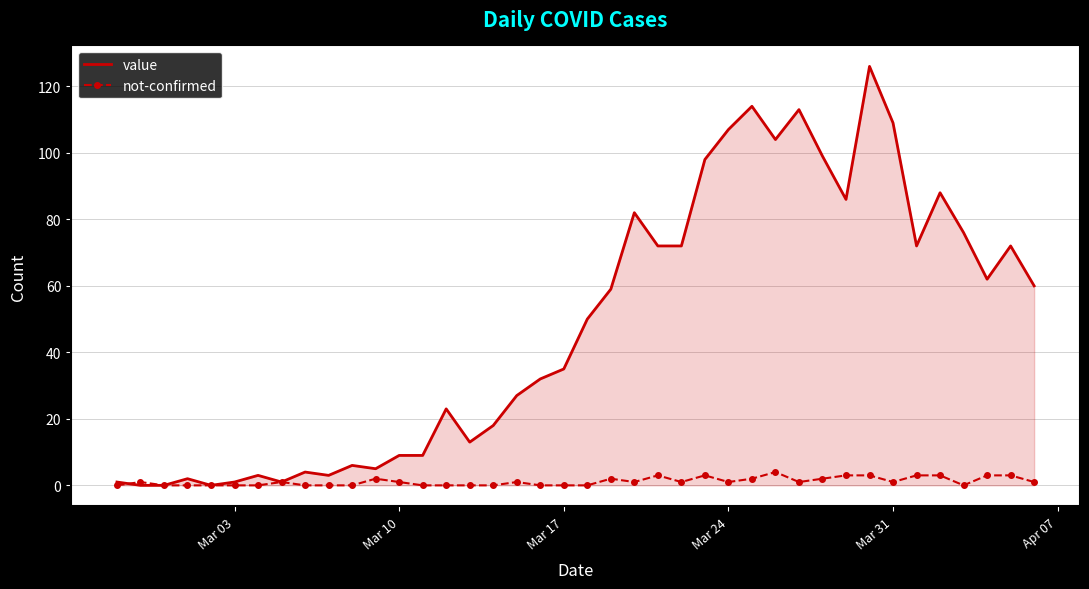

Rank the series by their maximum value, from lowest to highest.

not-confirmed, value